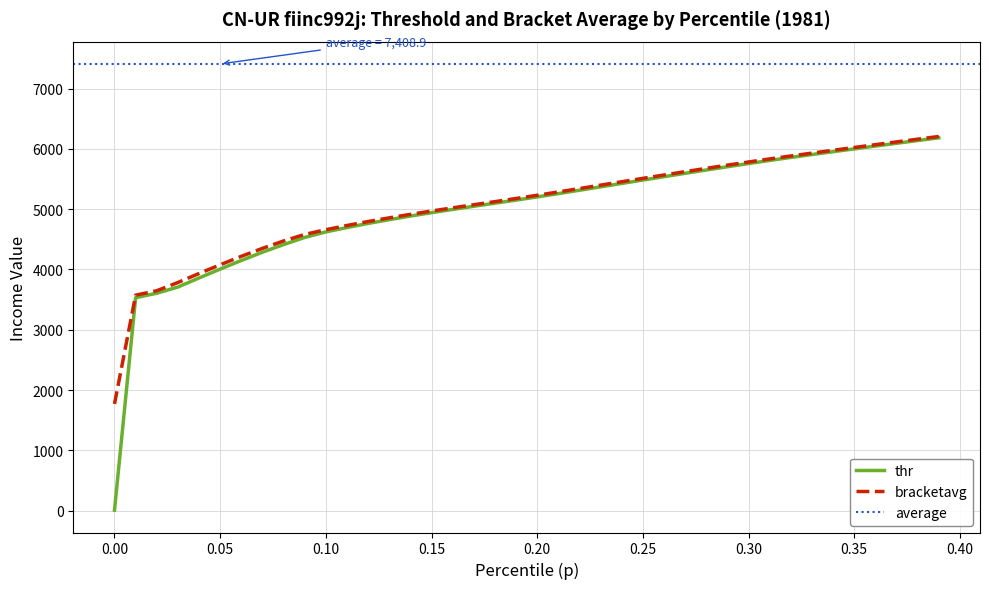

The value of thr at 0.35 is 1691.8. True or false?

False